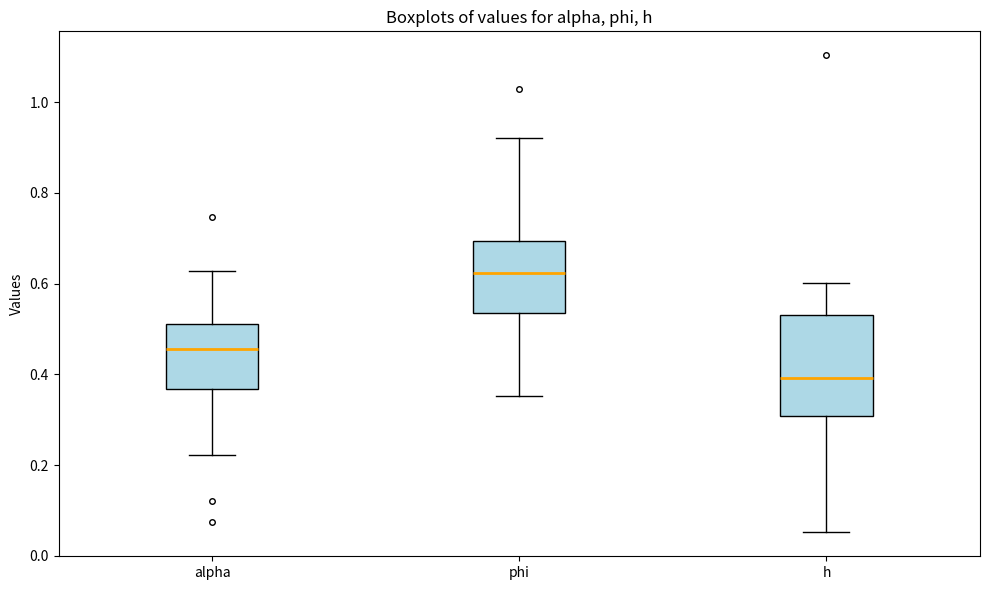

Where does the lower whisker of the box for phi end on the y-axis? The values are not printed on the chart, so give them approximately, as read against the axis.

0.36